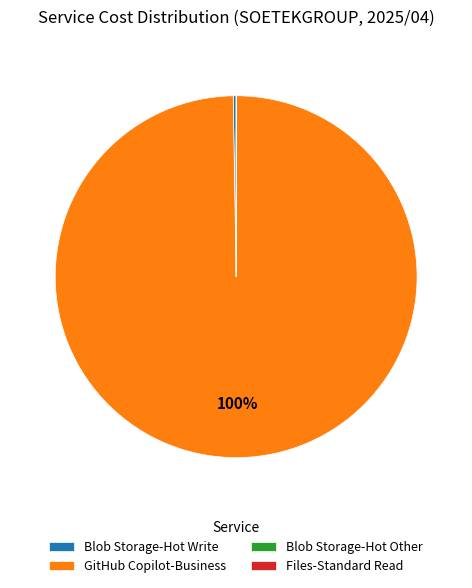

Which slice is the largest?

GitHub Copilot-Business